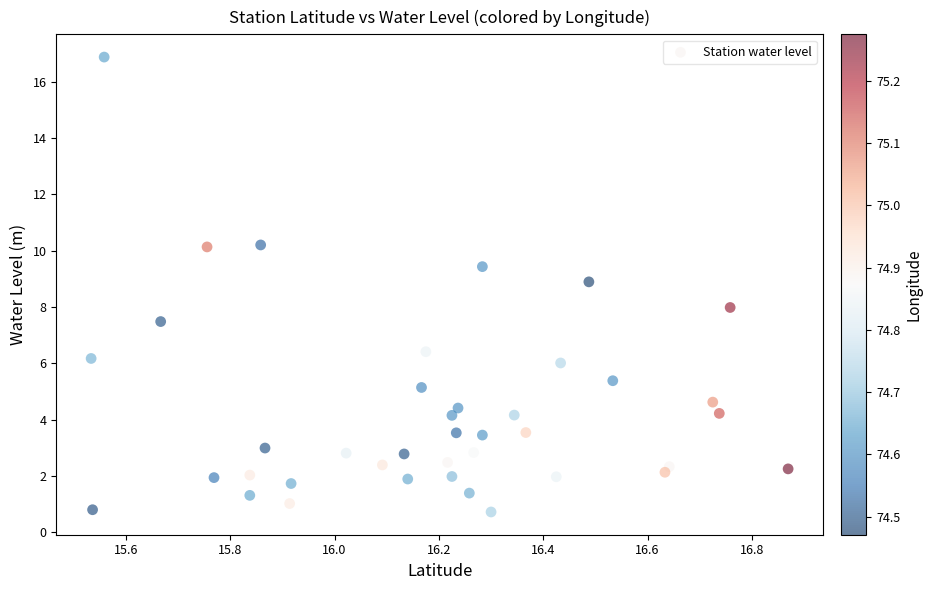

What is the range of X values (max minus min)?

1.3